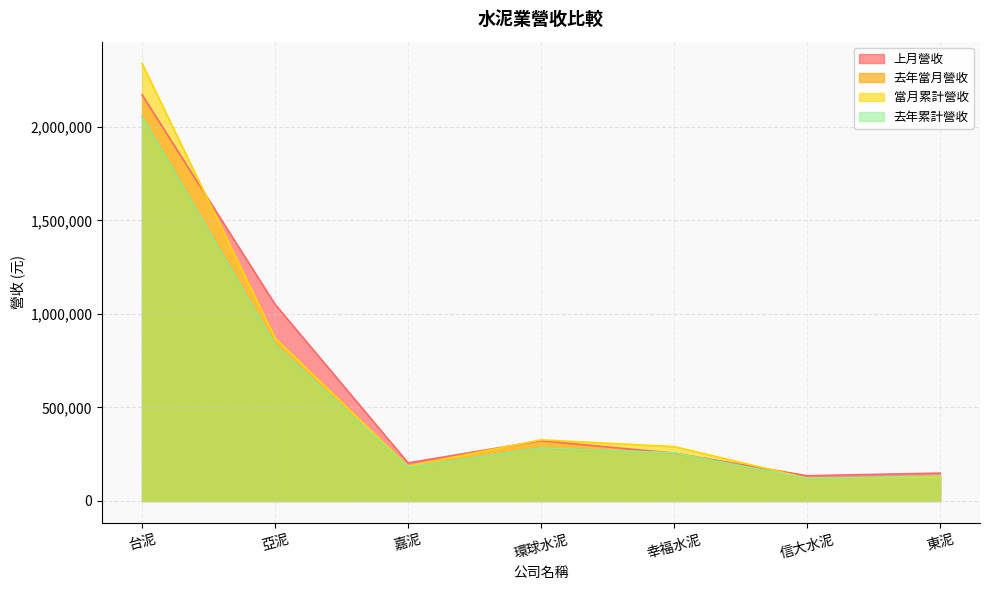

How many data points does each series have?

7